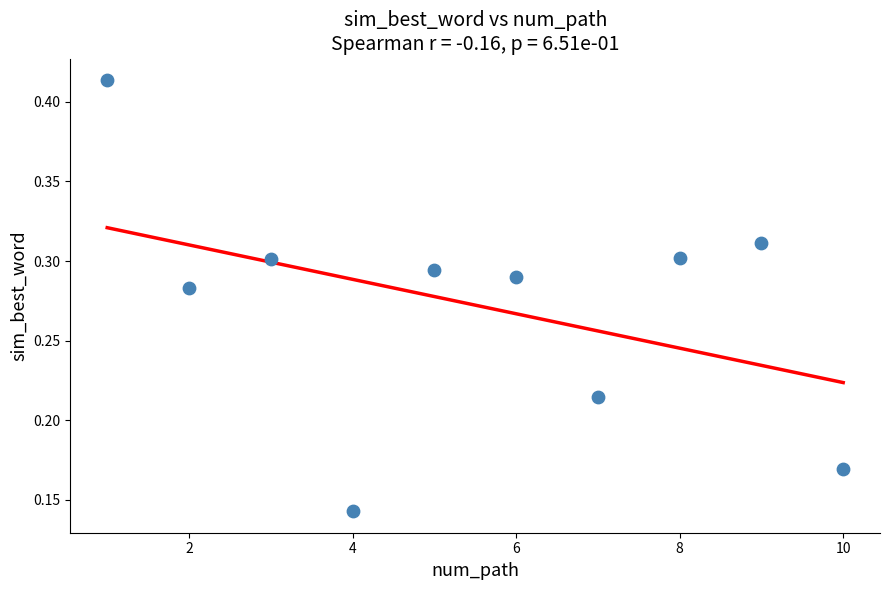

What is the range of X values (max minus min)?

9.0